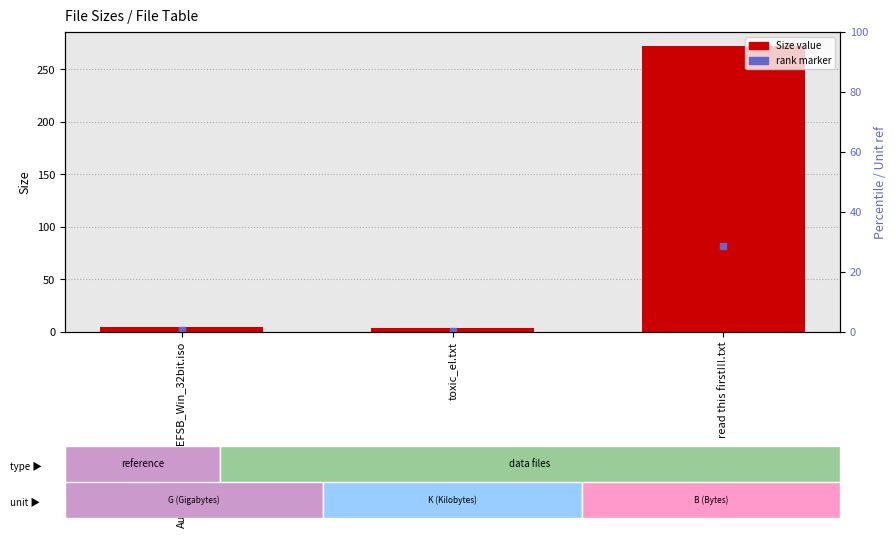

Reading left to right, list all the values displayed in this chart.

AutoCAD_2011_EFSB_Win_32bit.iso=4.5	toxic_el.txt=3.9	read this first!!!.txt=272.0